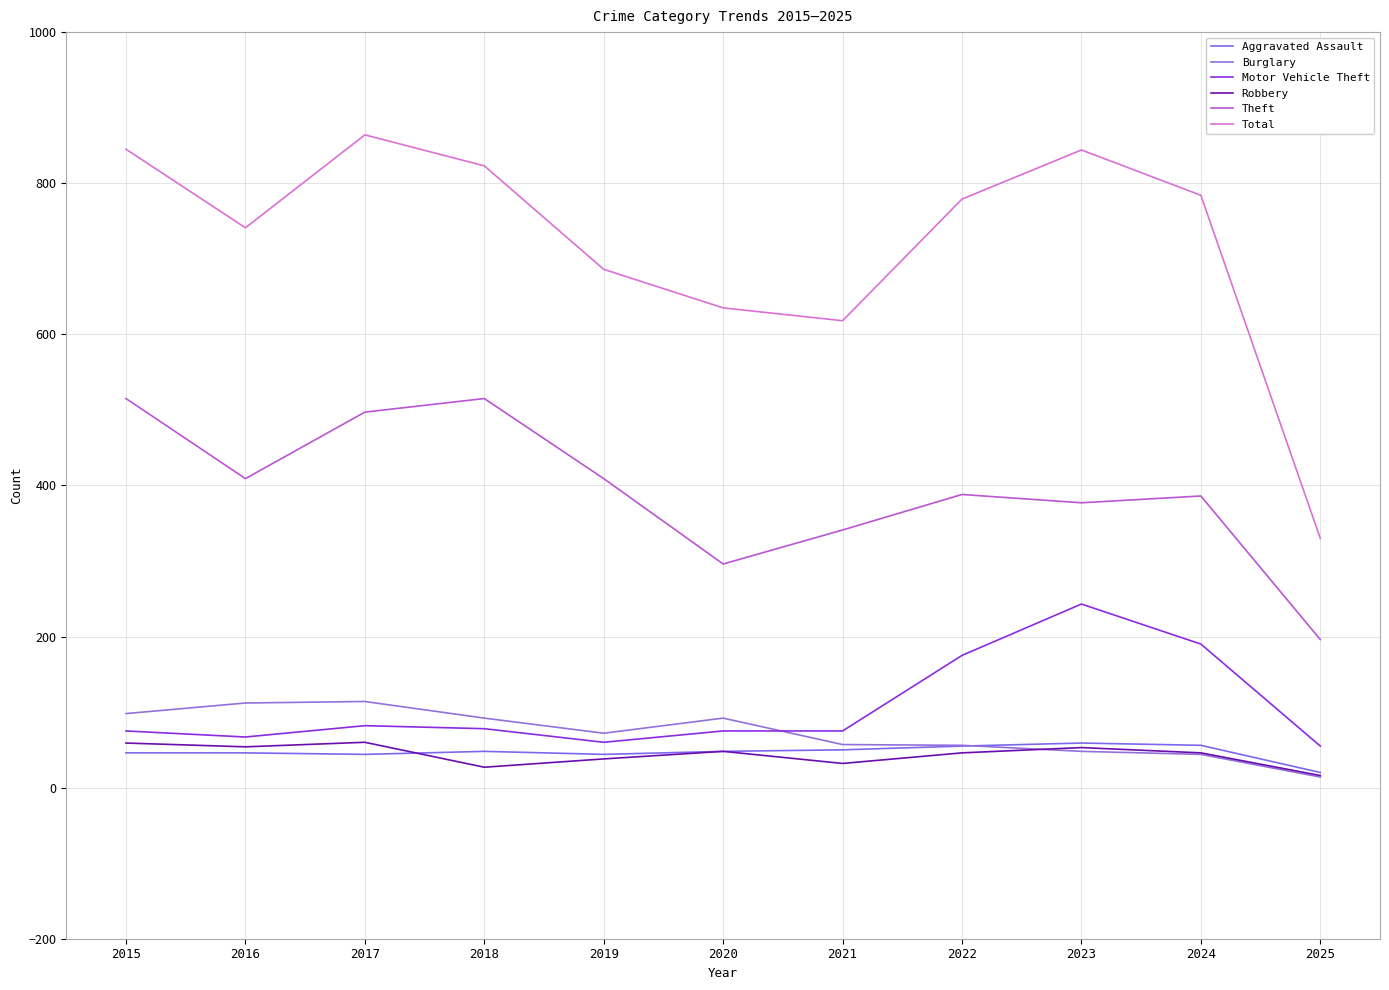

Which series has the largest total across all categories?

Total